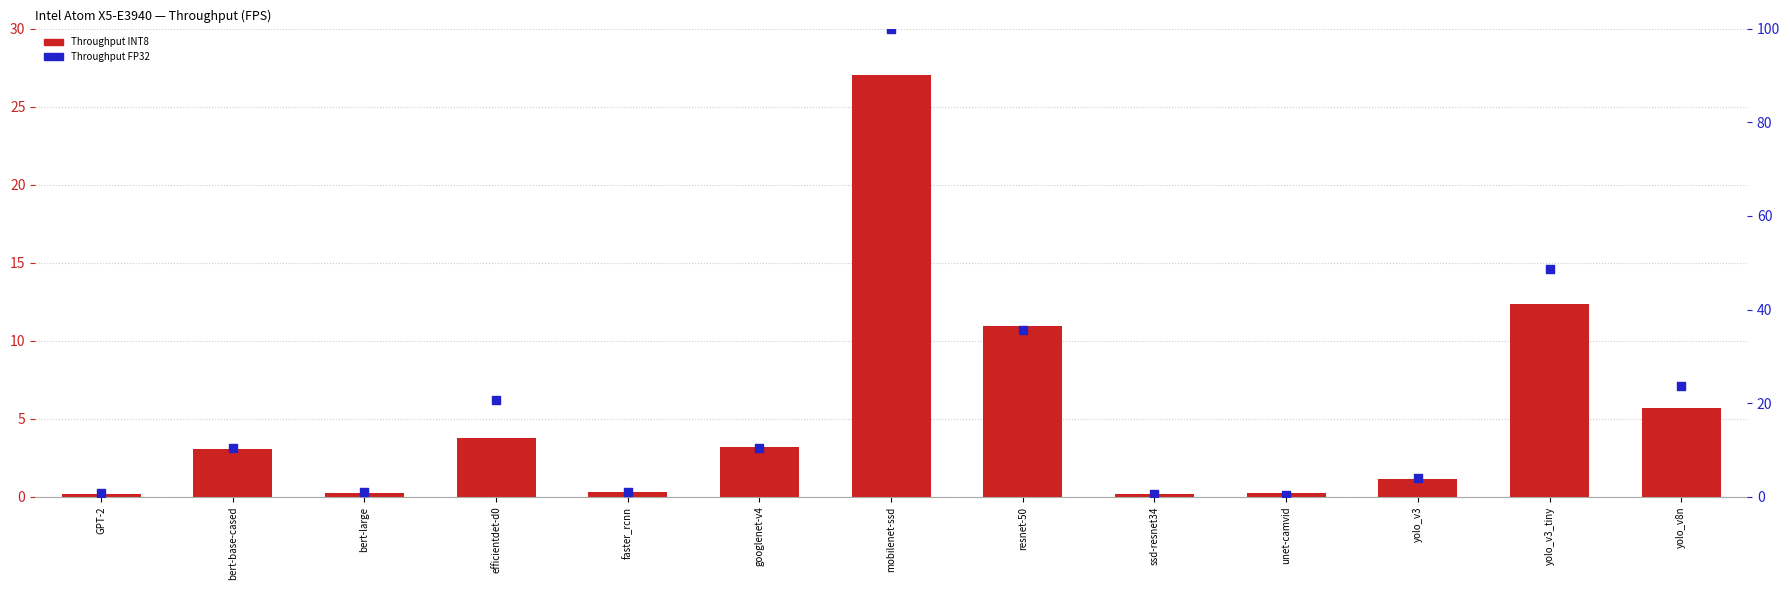

What is the total value across all series at yolo_v3_tiny?

61.0